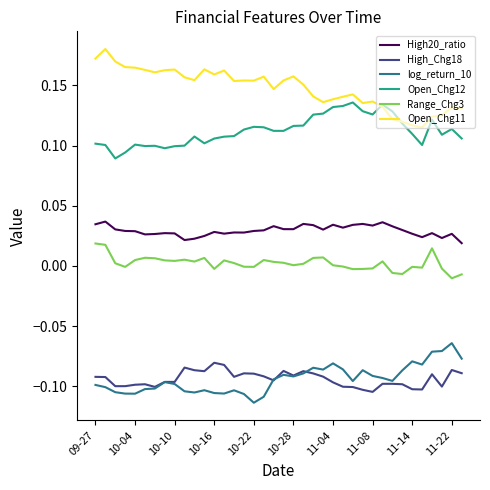

Which series has the largest total across all categories?

Open_Chg11